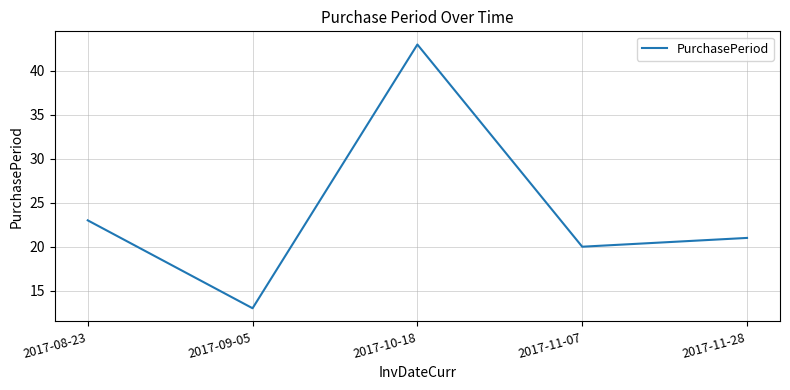

Reading right to left, transcribe all the data shown in this chart.

2017-11-28=21	2017-11-07=20	2017-10-18=43	2017-09-05=13	2017-08-23=23